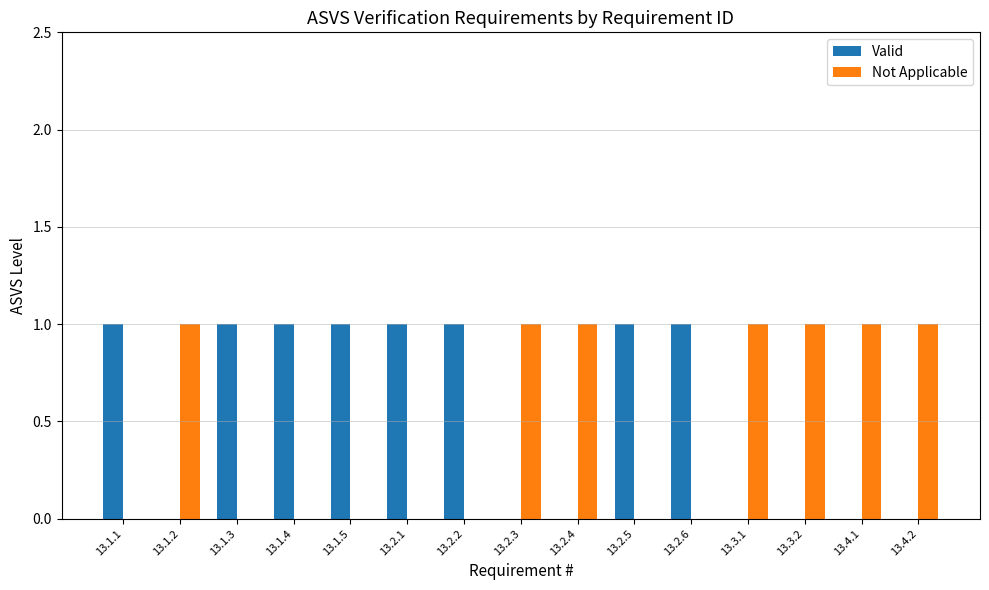

Is the value of Not Applicable at 13.1.2 greater than the value of Valid at 13.3.1?

Yes